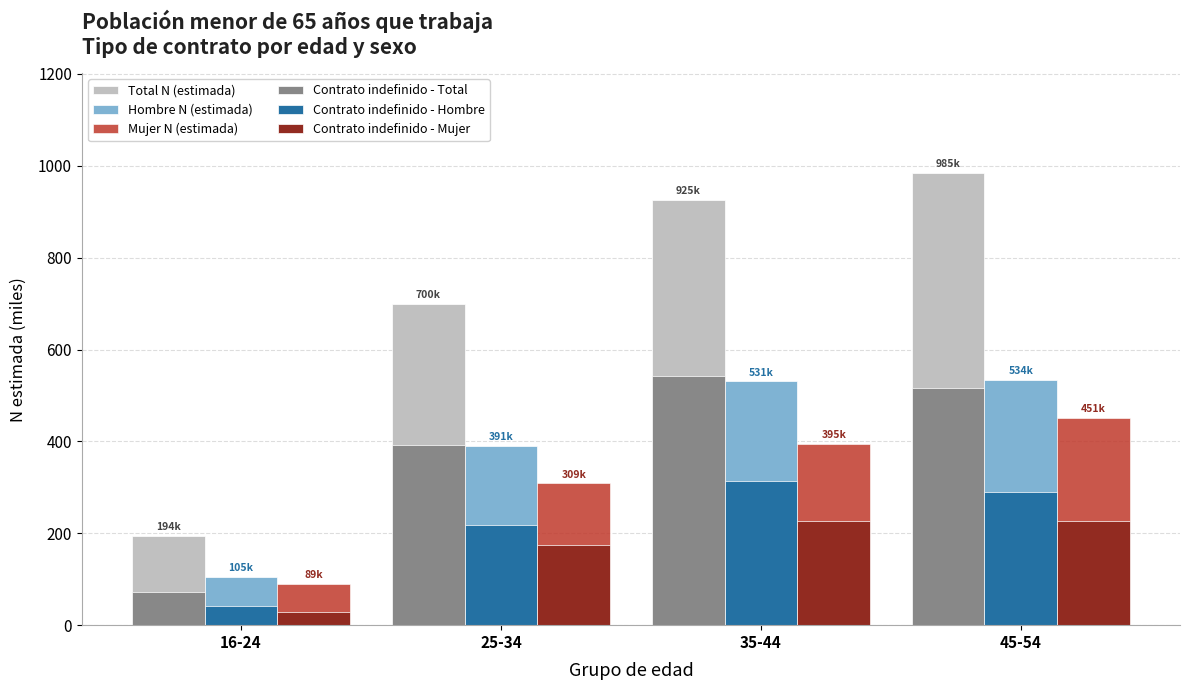

Rank the series at 35-44 from lowest to highest value.

Contrato indefinido - Mujer, Contrato indefinido - Hombre, Mujer N (estimada), Hombre N (estimada), Contrato indefinido - Total, Total N (estimada)